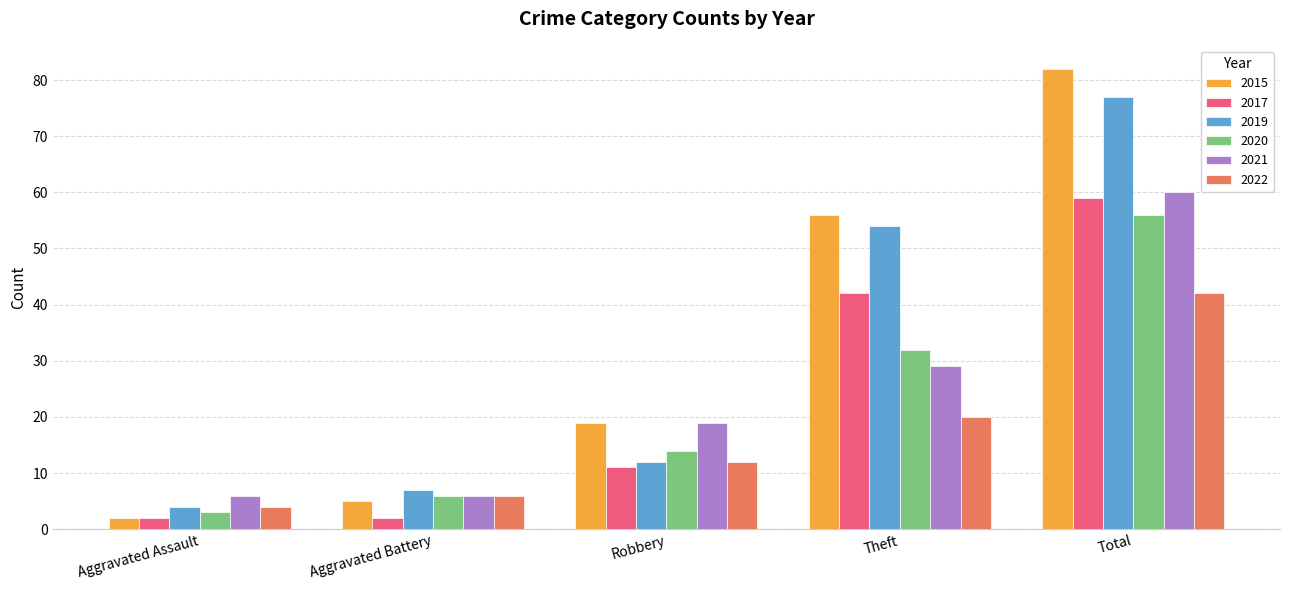

Reading left to right, transcribe all the data shown in this chart.

2015: 2	5	19	56	82
2017: 2	2	11	42	59
2019: 4	7	12	54	77
2020: 3	6	14	32	56
2021: 6	6	19	29	60
2022: 4	6	12	20	42